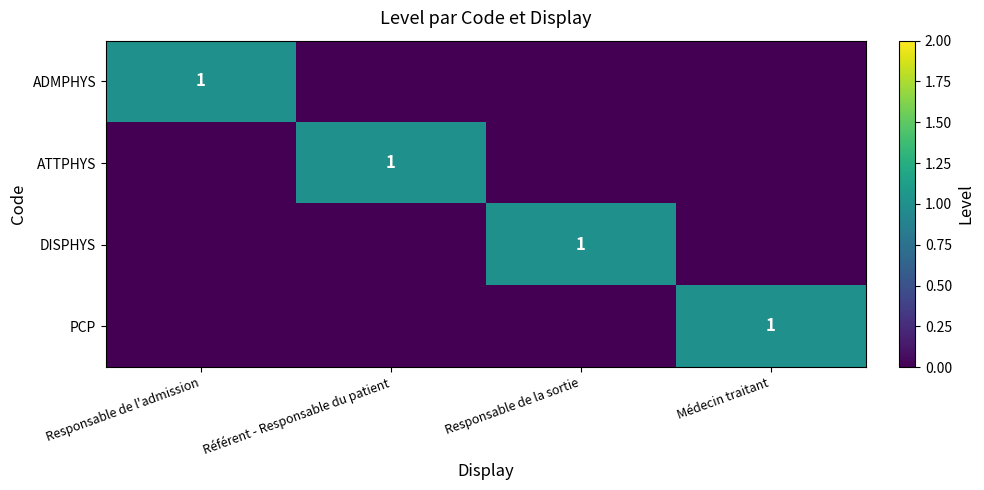

The value of PCP at Médecin traitant is 1. True or false?

True